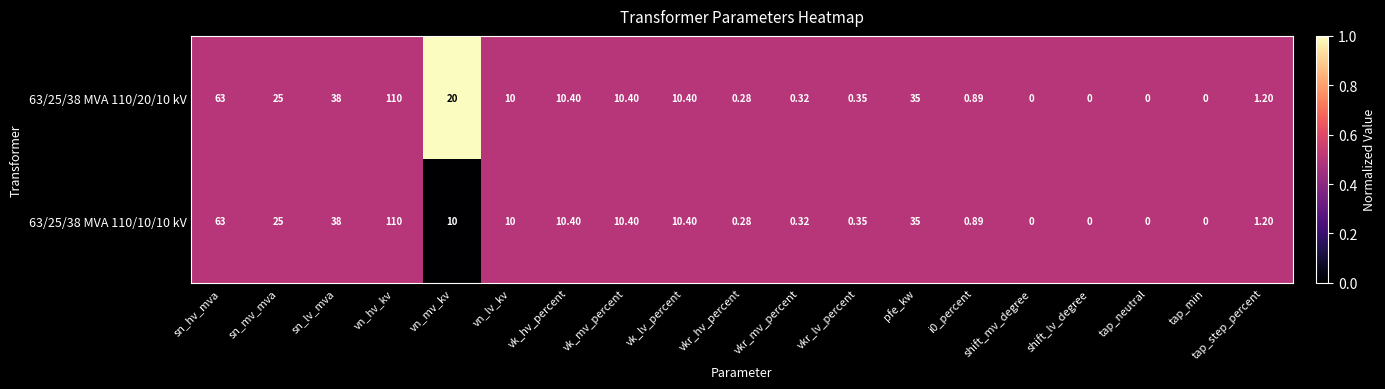

What is the greatest value displayed?

110.0